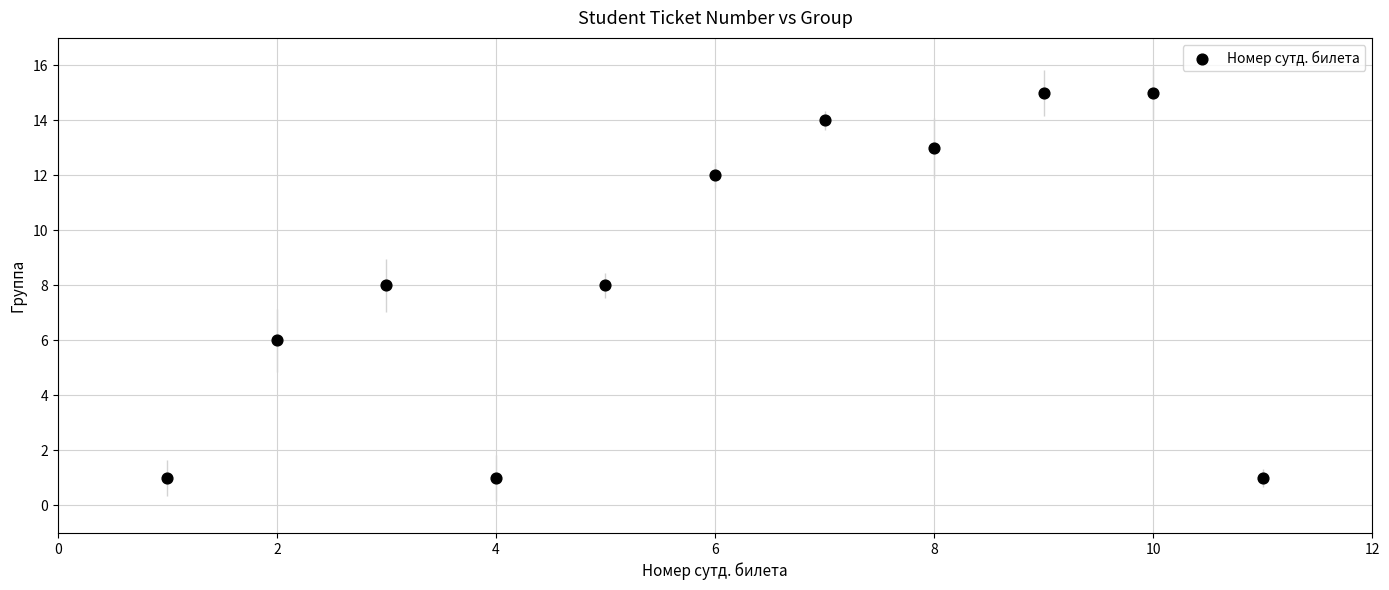

What is the range of Y values (max minus min)?

14